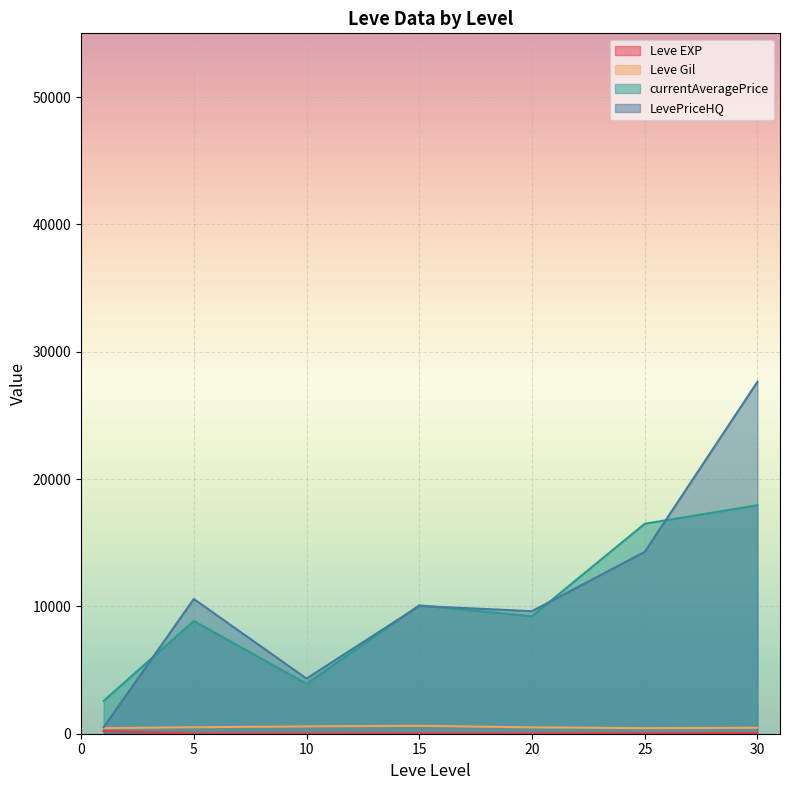

At which category is the sum across all series the highest?

30